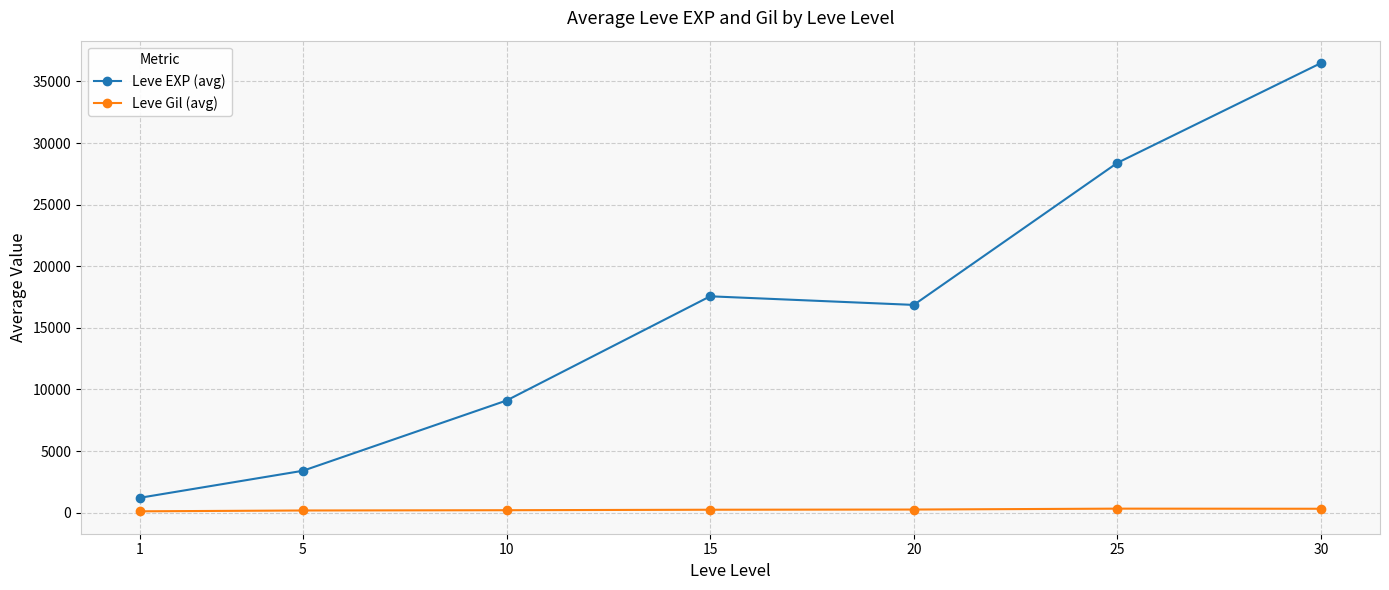

Which series changed the most between 5 and 15?

Leve EXP (avg)